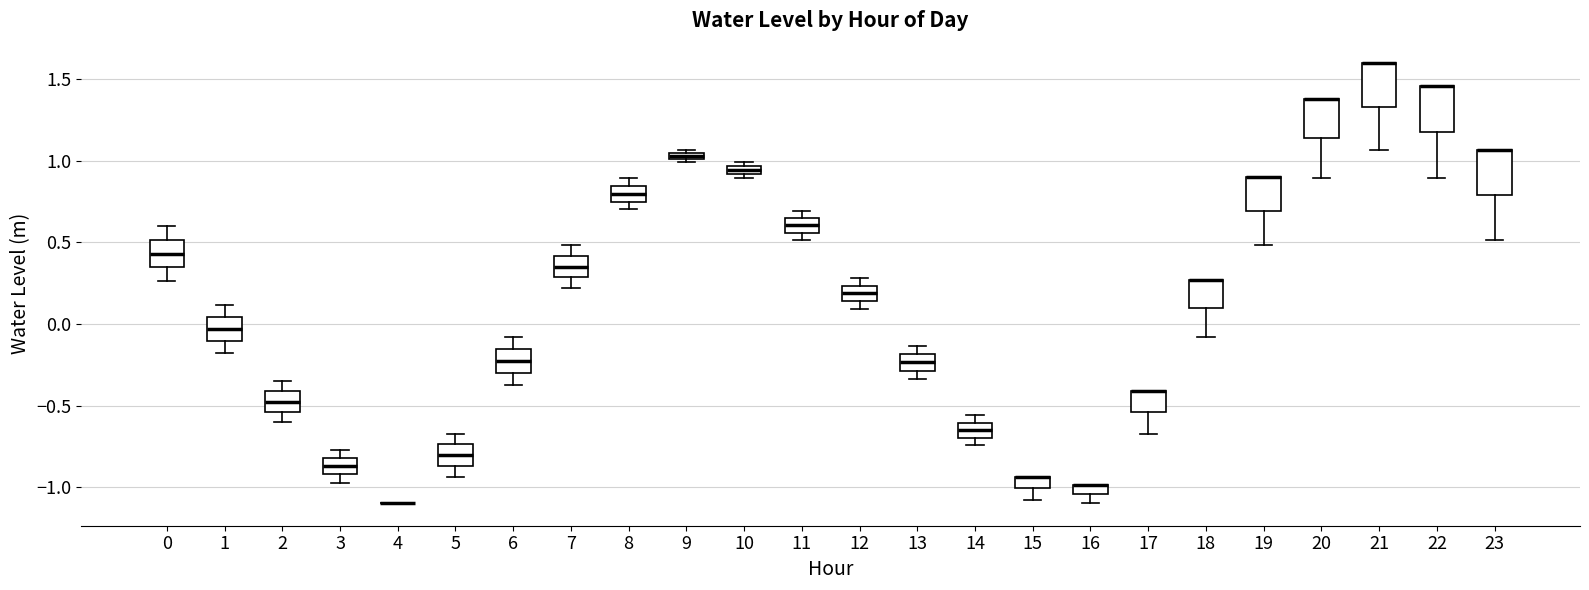

Where does the upper whisker of the box at x = 6 end on the y-axis? The values are not printed on the chart, so give them approximately, as read against the axis.

-0.10